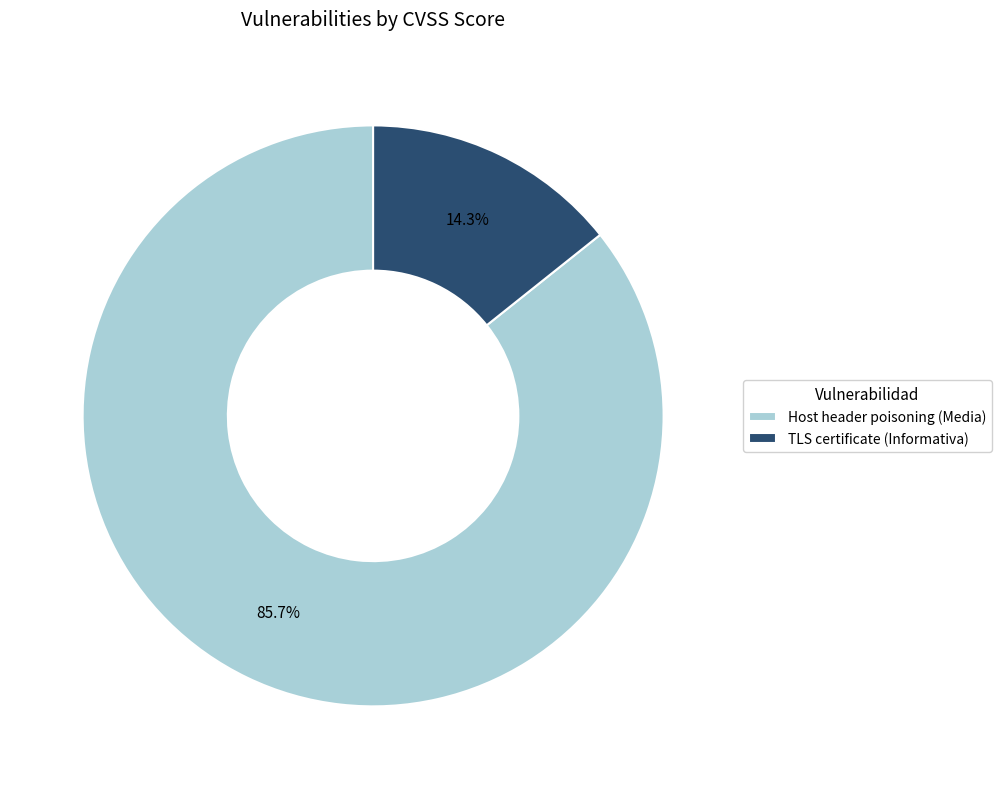

True or false: TLS certificate (Informativa) accounts for 14% of the total.

True